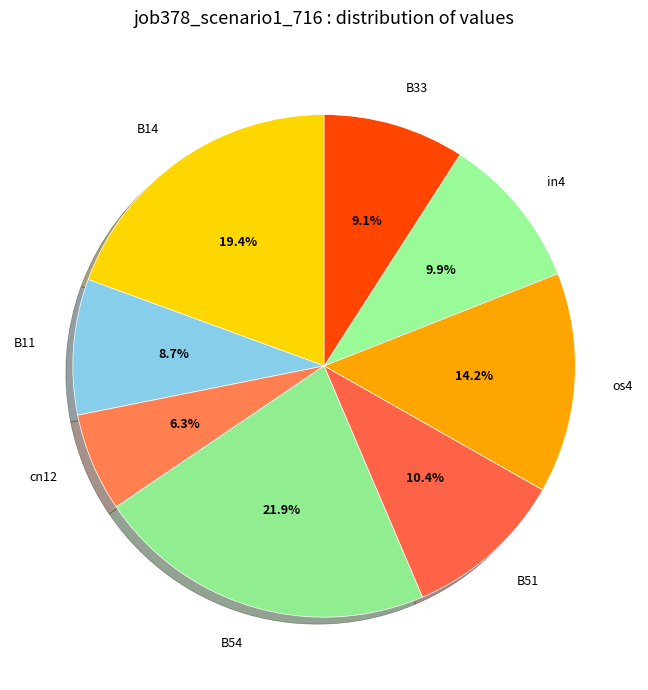

Does B51 account for over 50% of the chart?

No